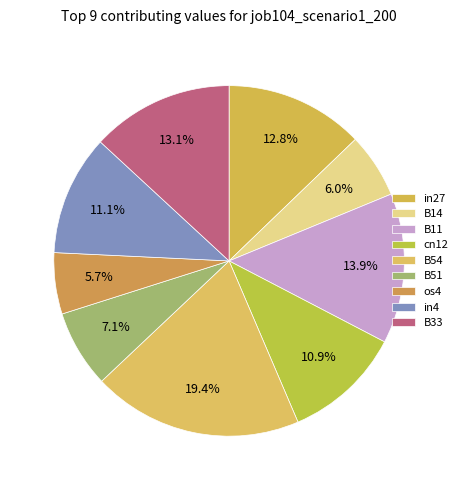

Which has a higher value, B11 or in27?

B11